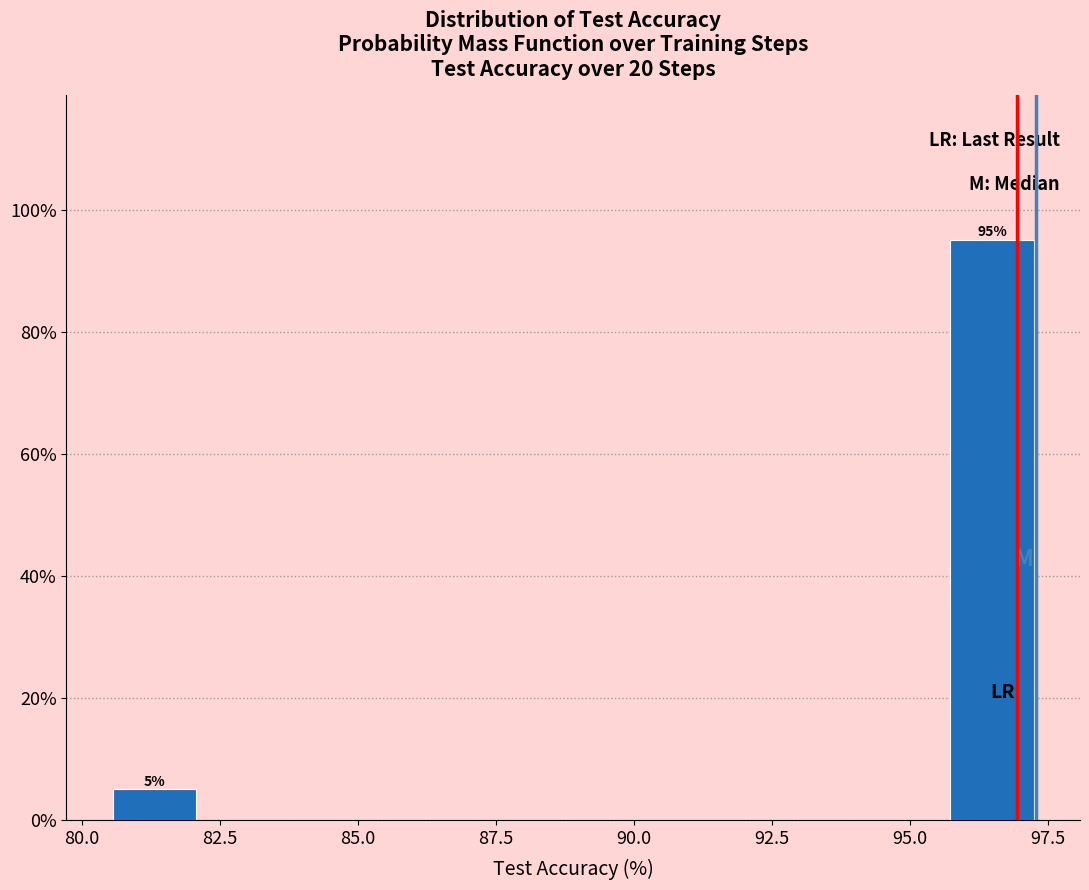

Read against the x-axis, roughly where is the centre of the tallest bar?

96.5